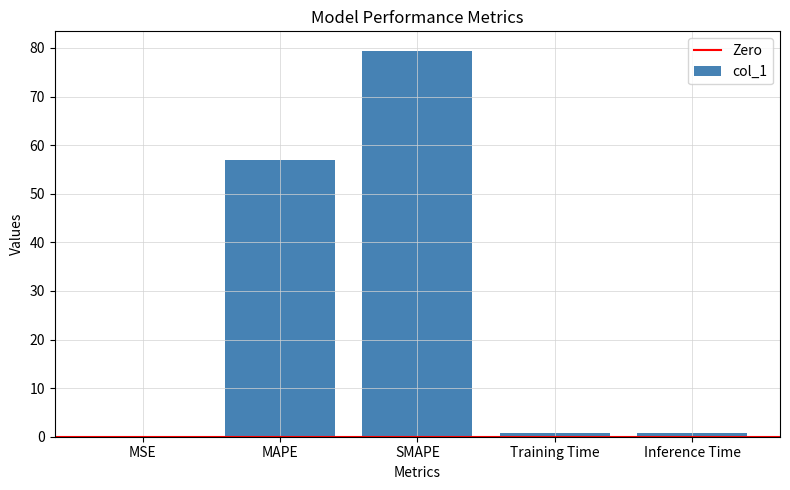

True or false: the data shows 79.5 at SMAPE.

True